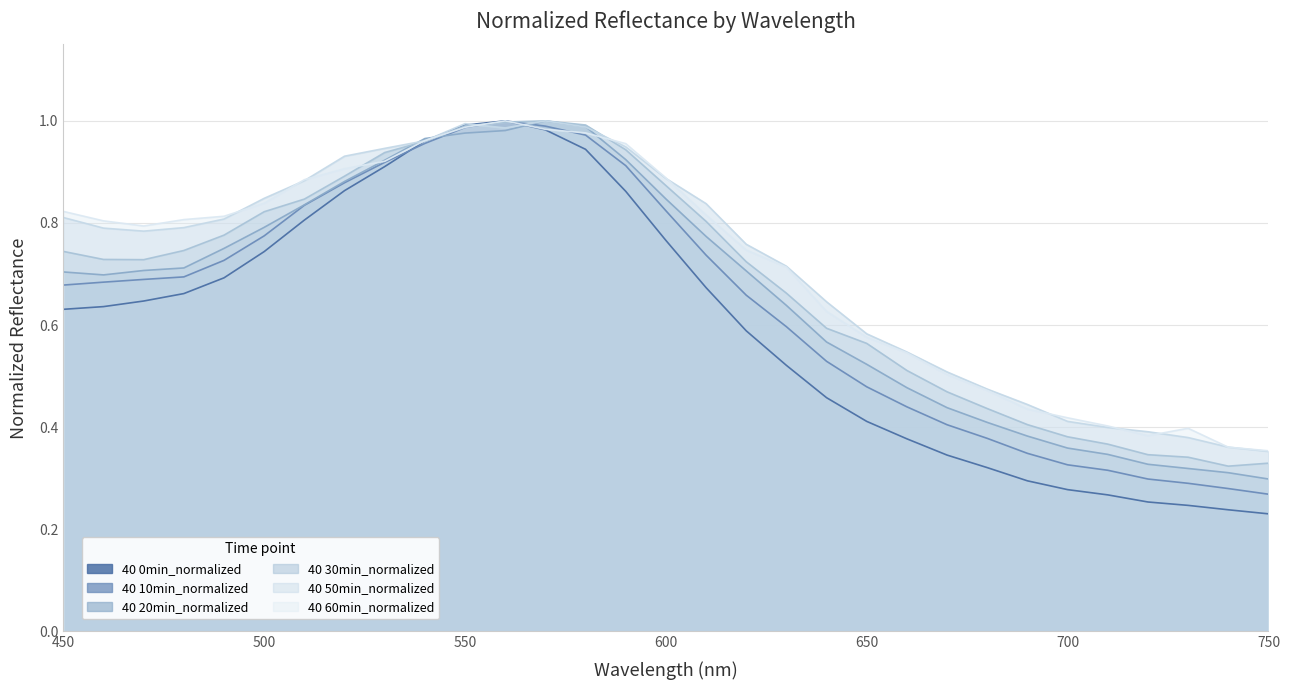

What is the total value across all series at 600?

5.1